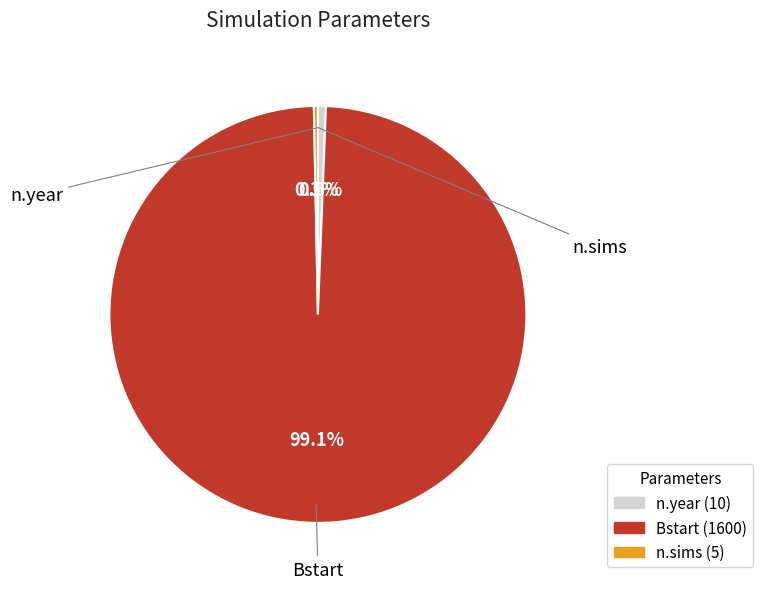

What percentage do Bstart and n.year together represent?

99.7%